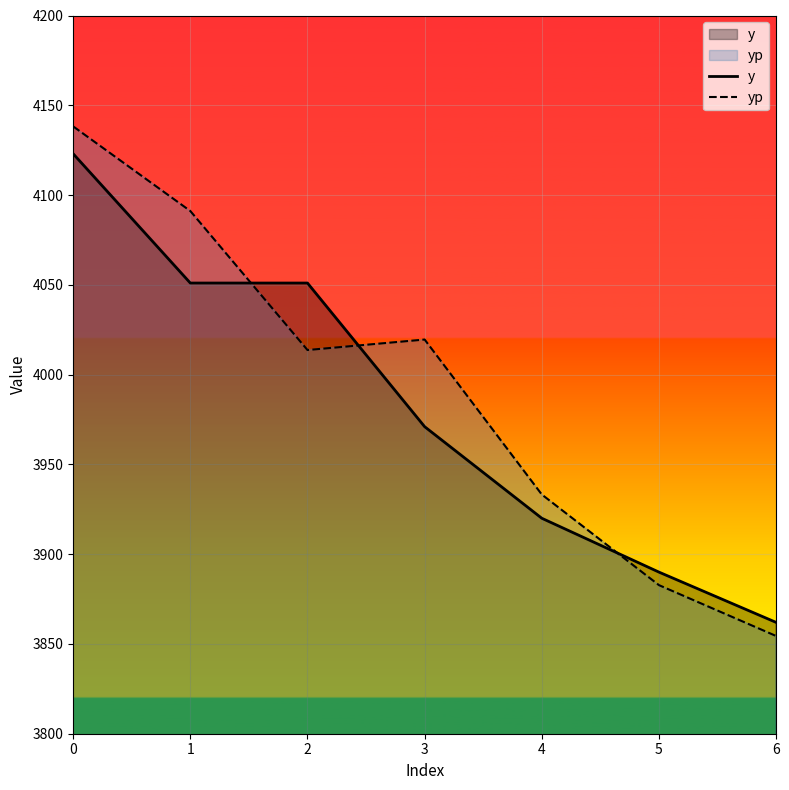

The yp series shows 6394.4 at 2. True or false?

False